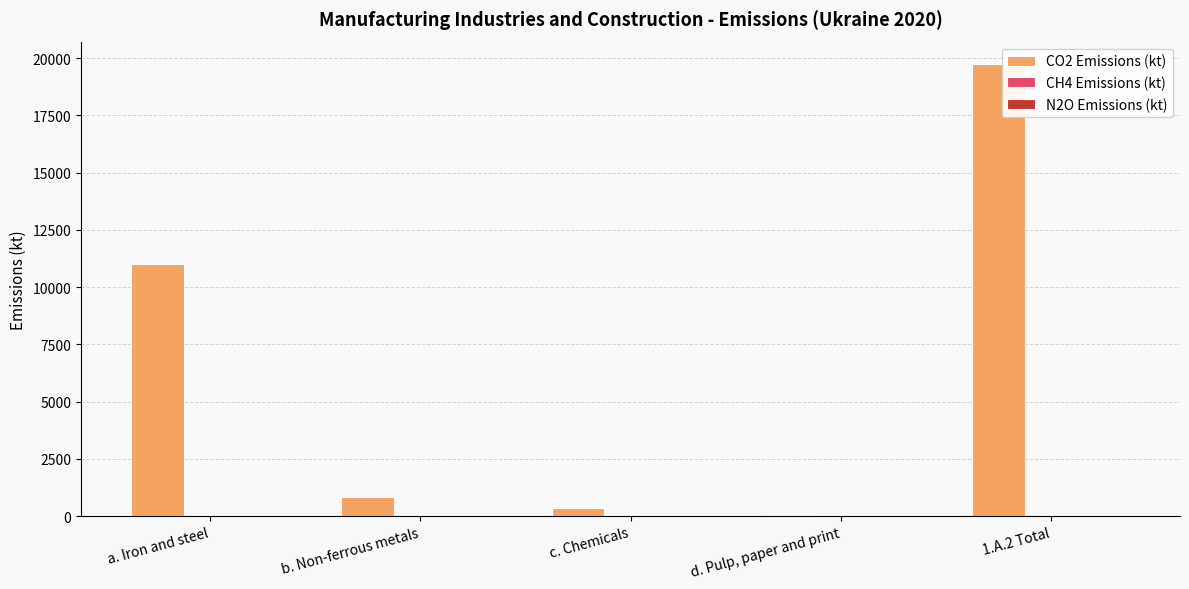

At which category is the sum across all series the highest?

1.A.2 Total